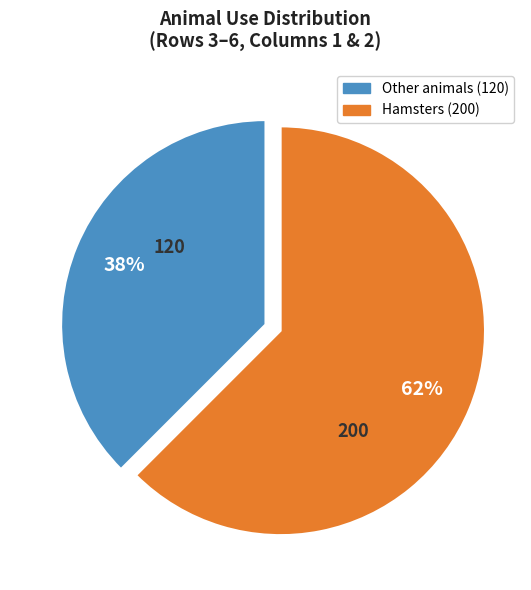

Is there any slice that represents more than half of the pie?

Yes